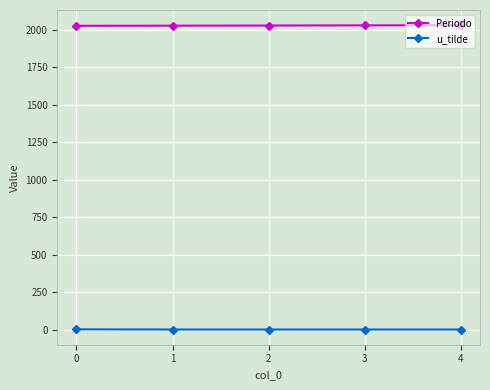

How many series are shown in this chart?

2